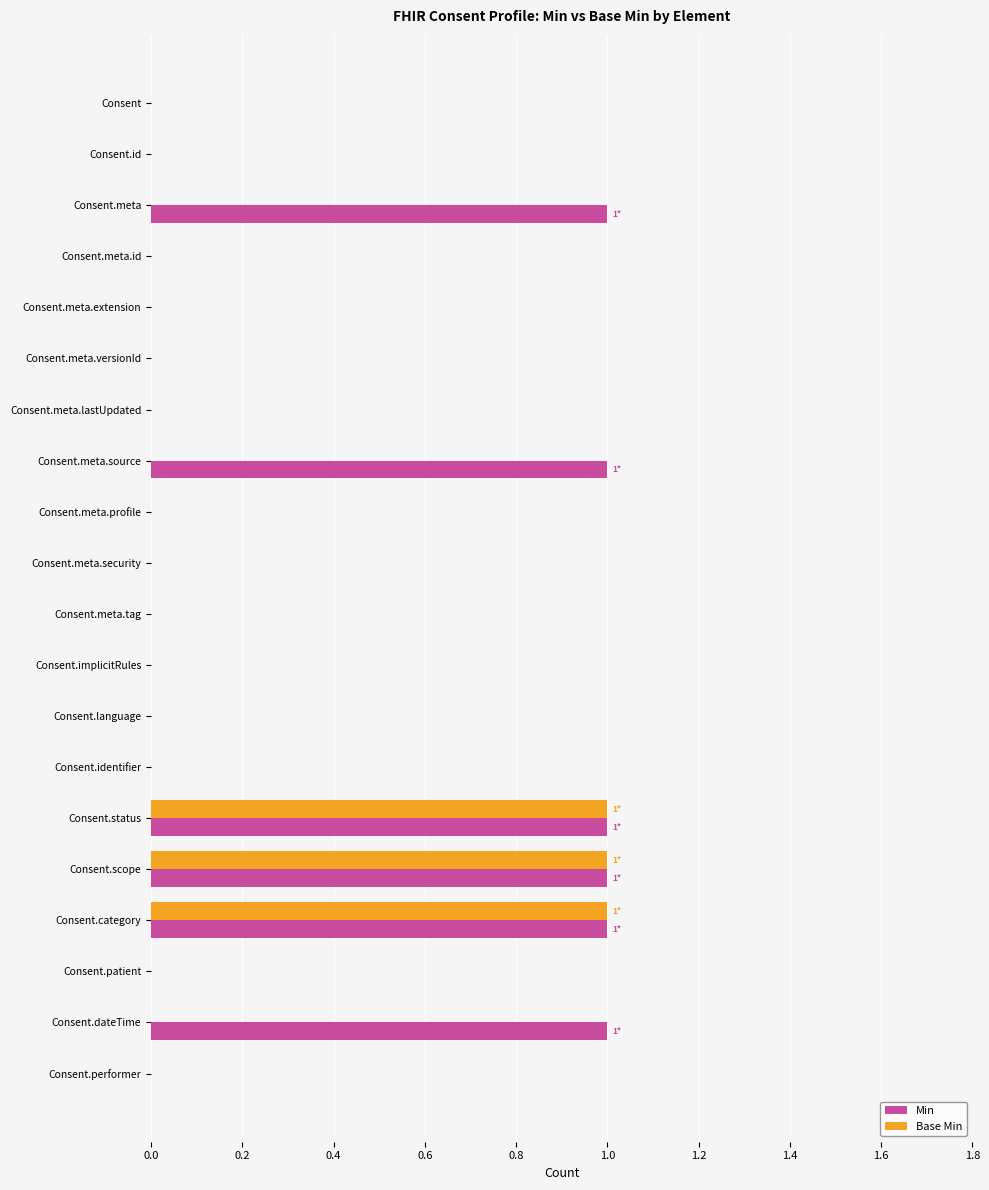

What is the sum of all Base Min values?

3